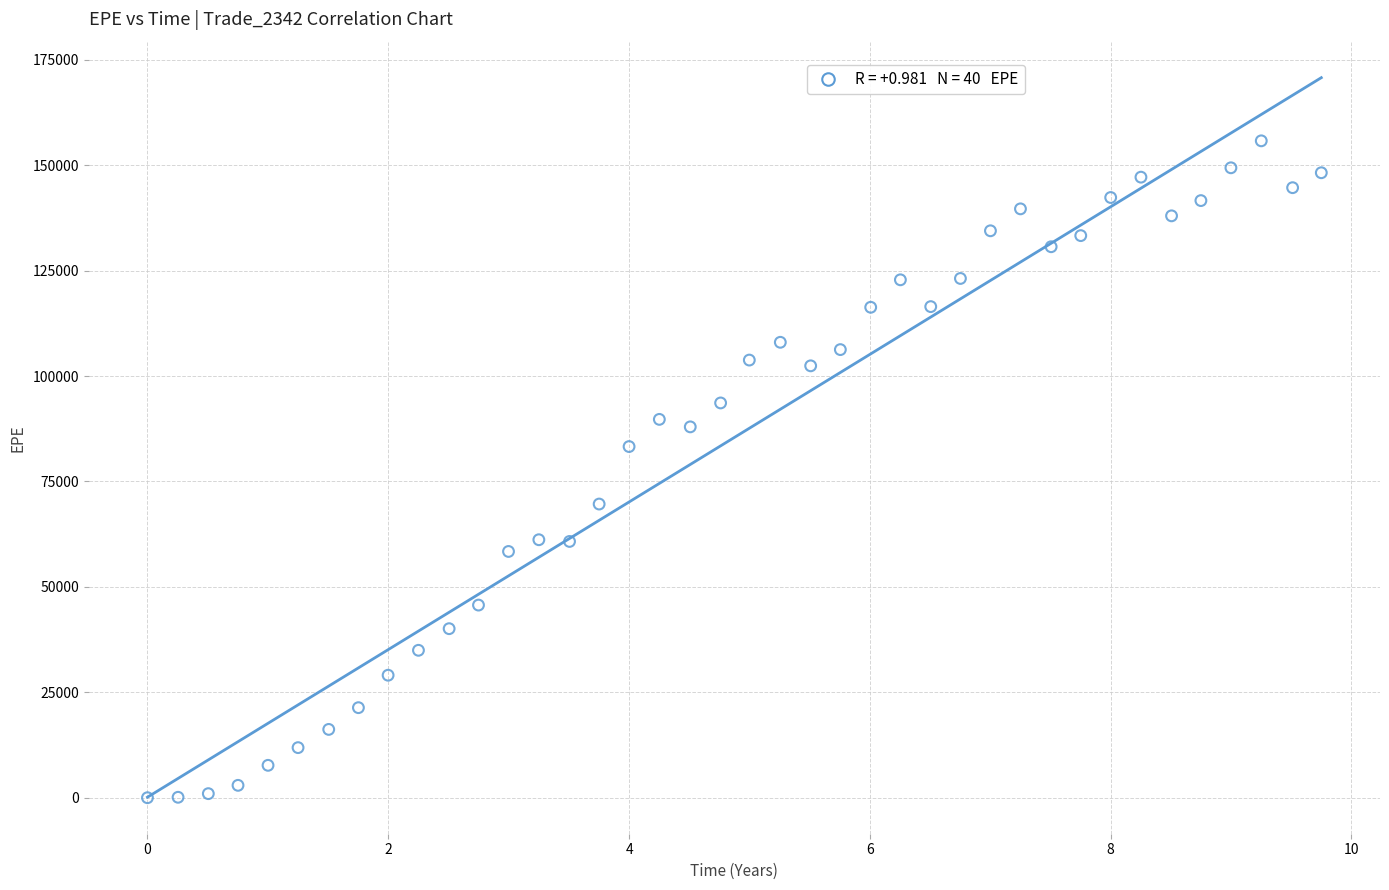

What is the range of Y values (max minus min)?

155787.0